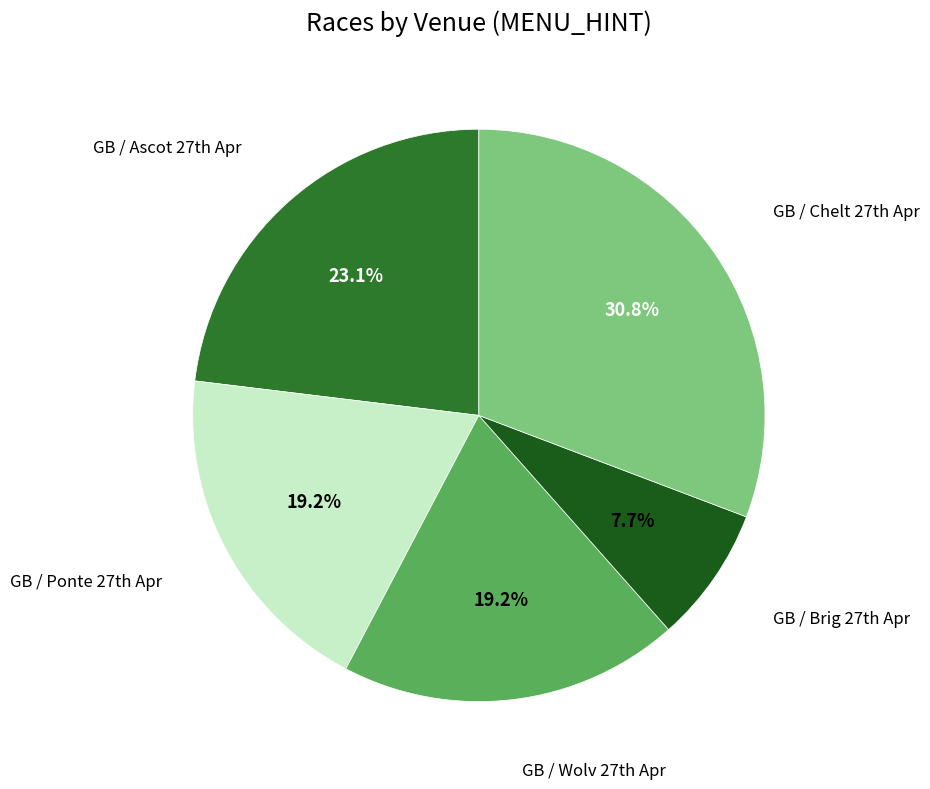

Which category has the smallest portion of the pie?

GB / Brig 27th Apr